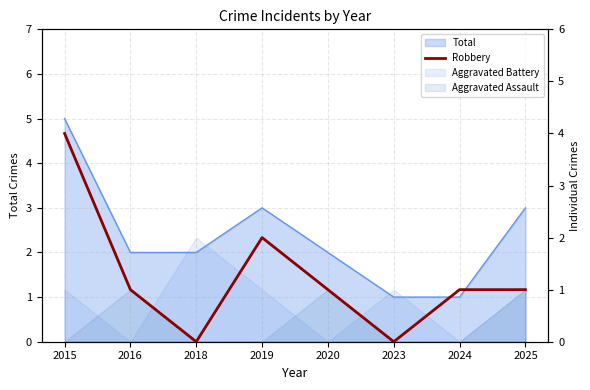

How many categories are shown in the chart?

8